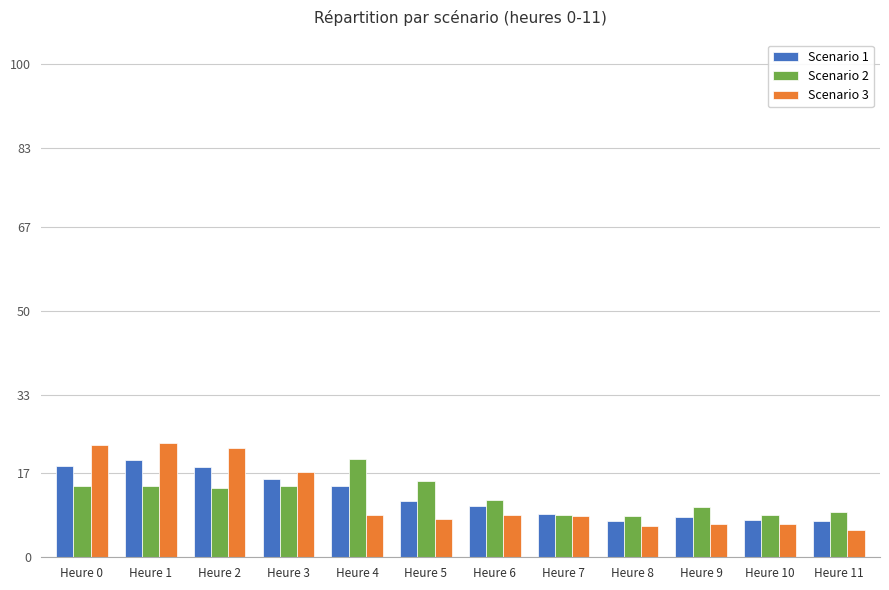

True or false: Scenario 1 has a value of 8.9 at Heure 7.

True